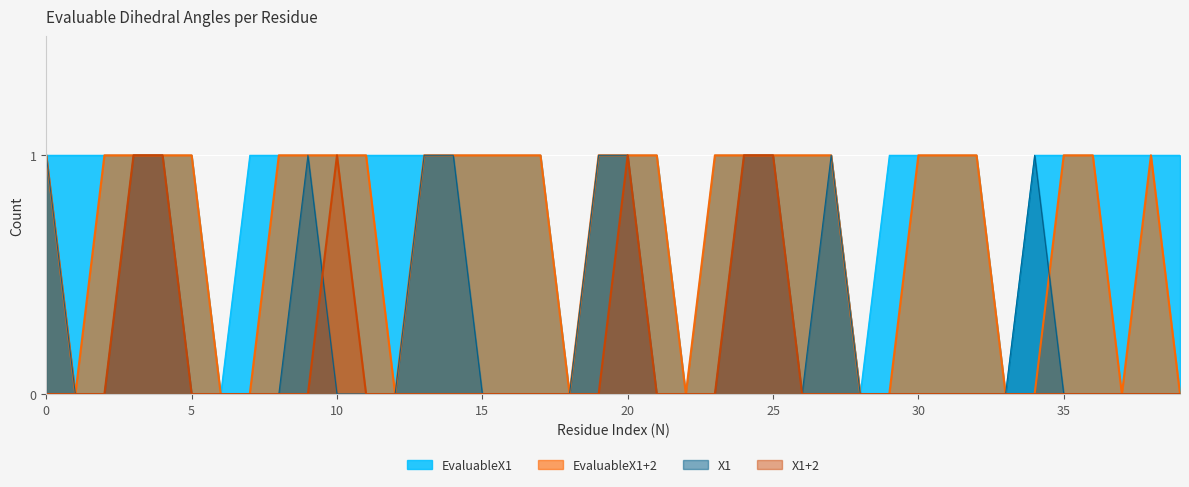

At how many categories does at least one series exceed 0?

35